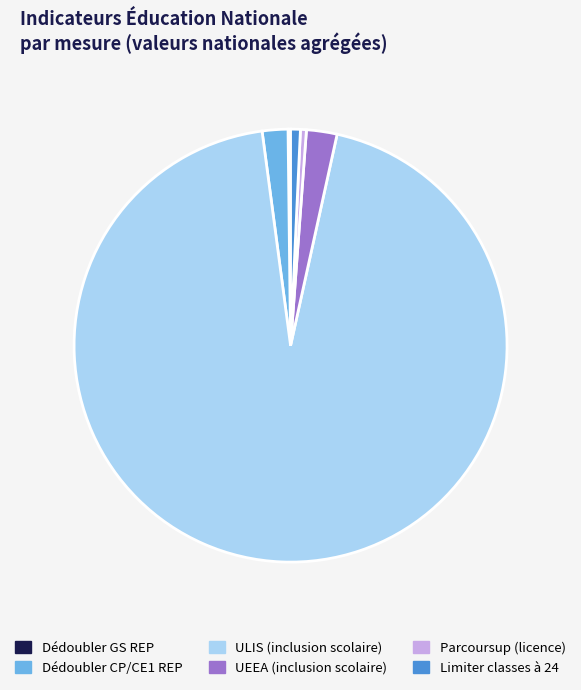

Is there a majority slice in this chart?

Yes